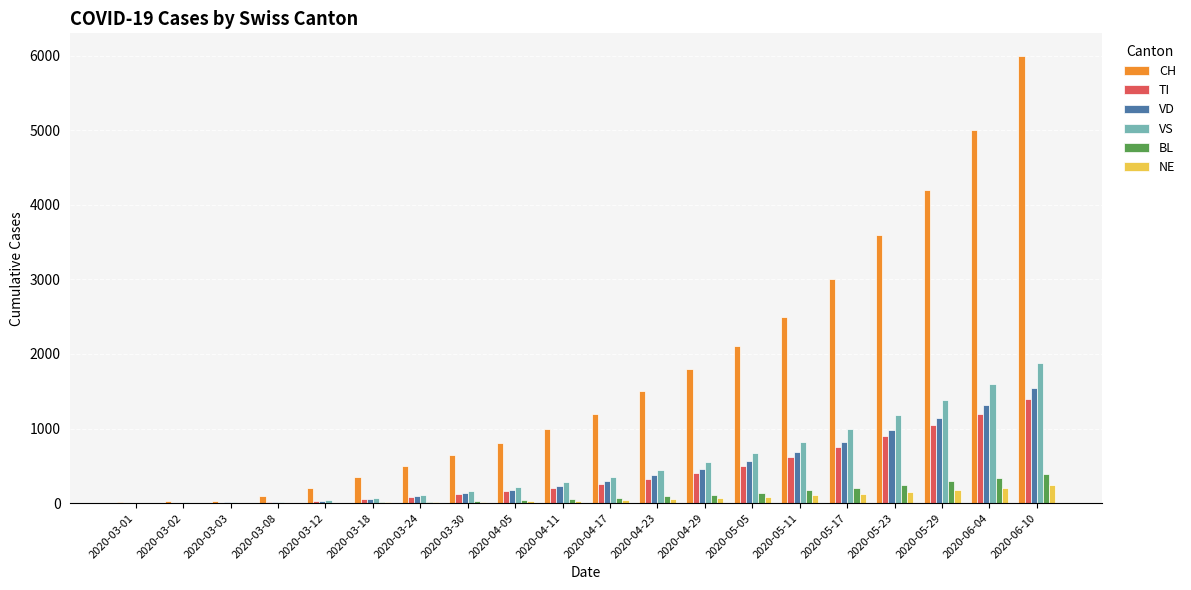

Is the value of BL at 2020-03-08 greater than the value of VS at 2020-04-29?

No